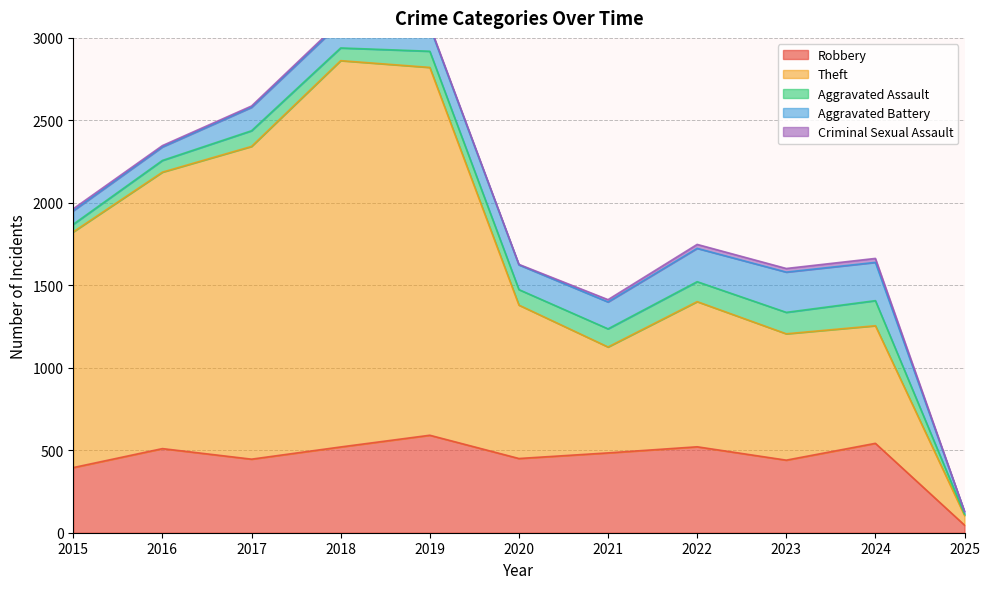

Does the chart have visible grid lines?

Yes